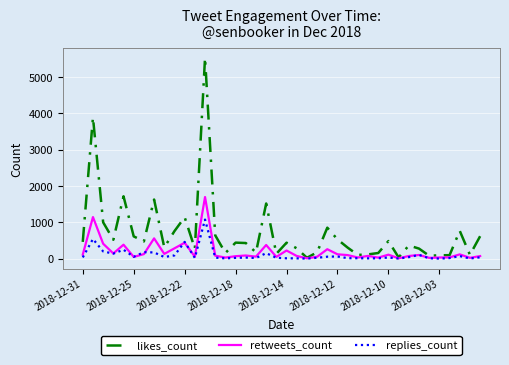

What is the average value of the likes_count series?

694